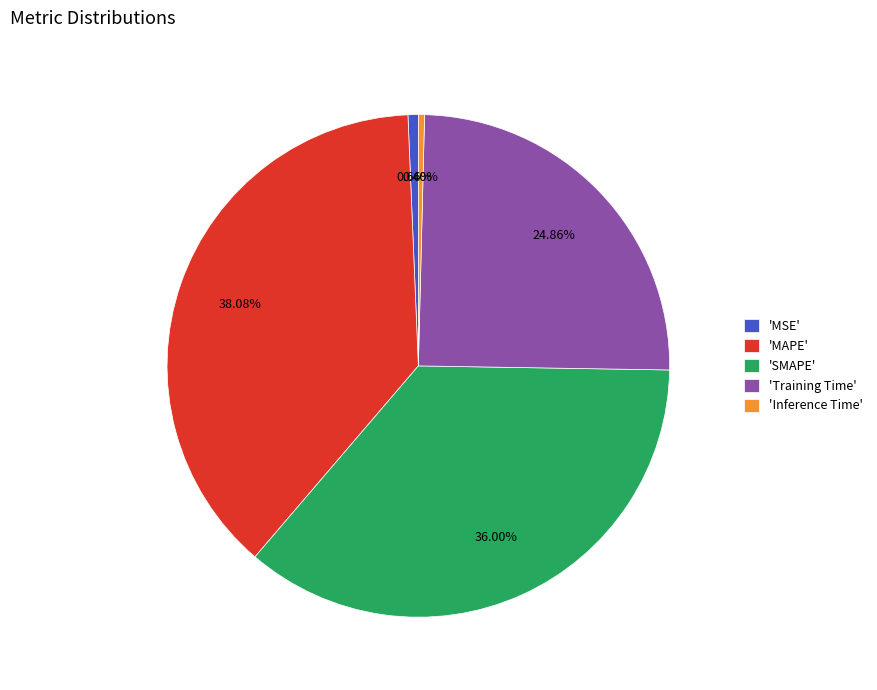

Is the sum of 'Training Time' and 'Inference Time' greater than half?

No